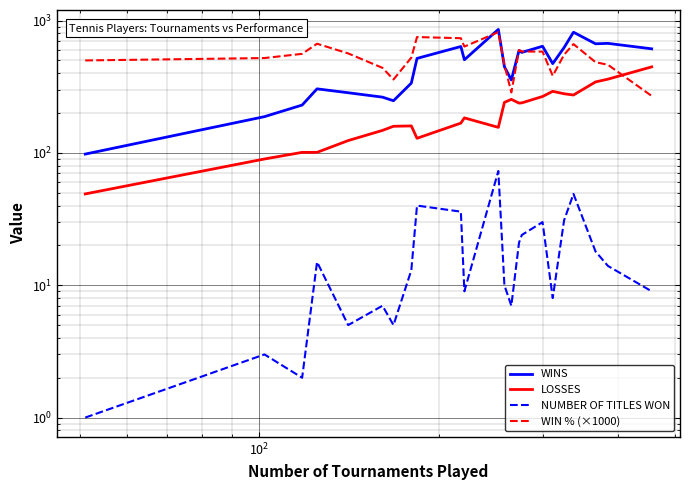

The value of NUMBER OF TITLES WON at 6 is 7.5. True or false?

False